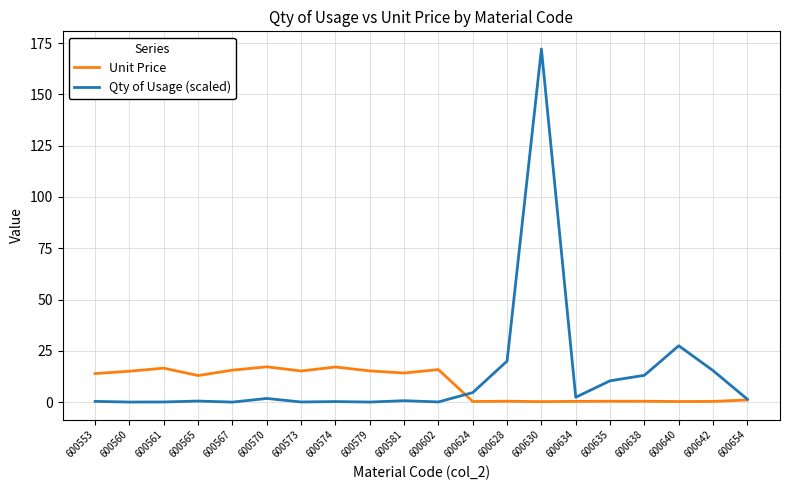

Which category has the highest value across all series?

600630